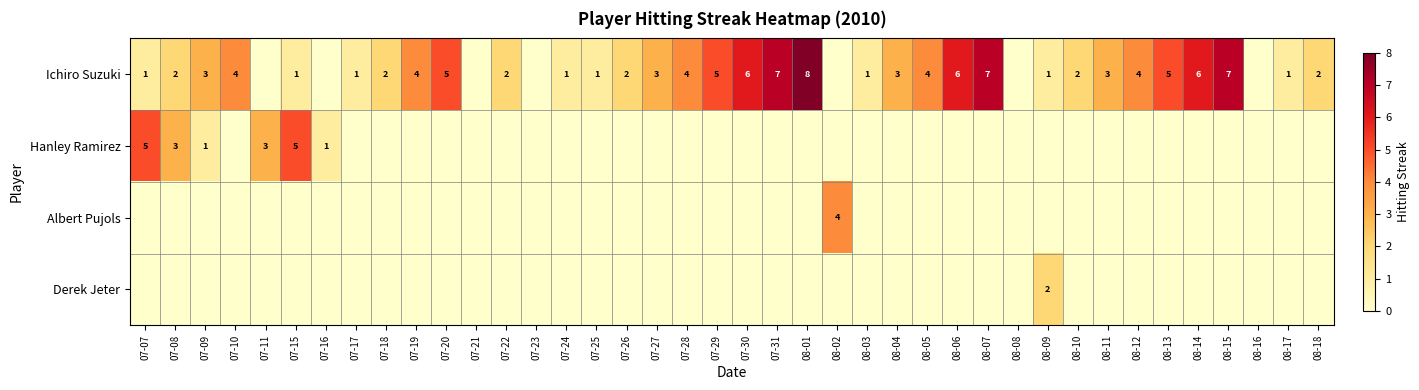

True or false: Derek Jeter has a value of 1 at 08-09.

False